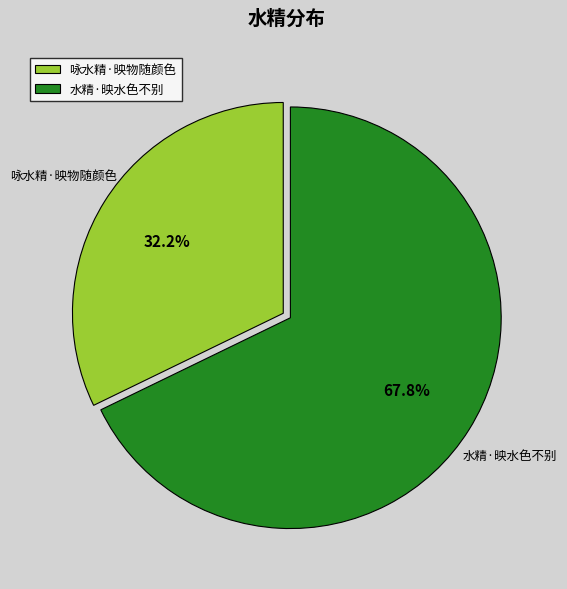

To the nearest percent, what portion does 水精·映水色不别 represent?

68%